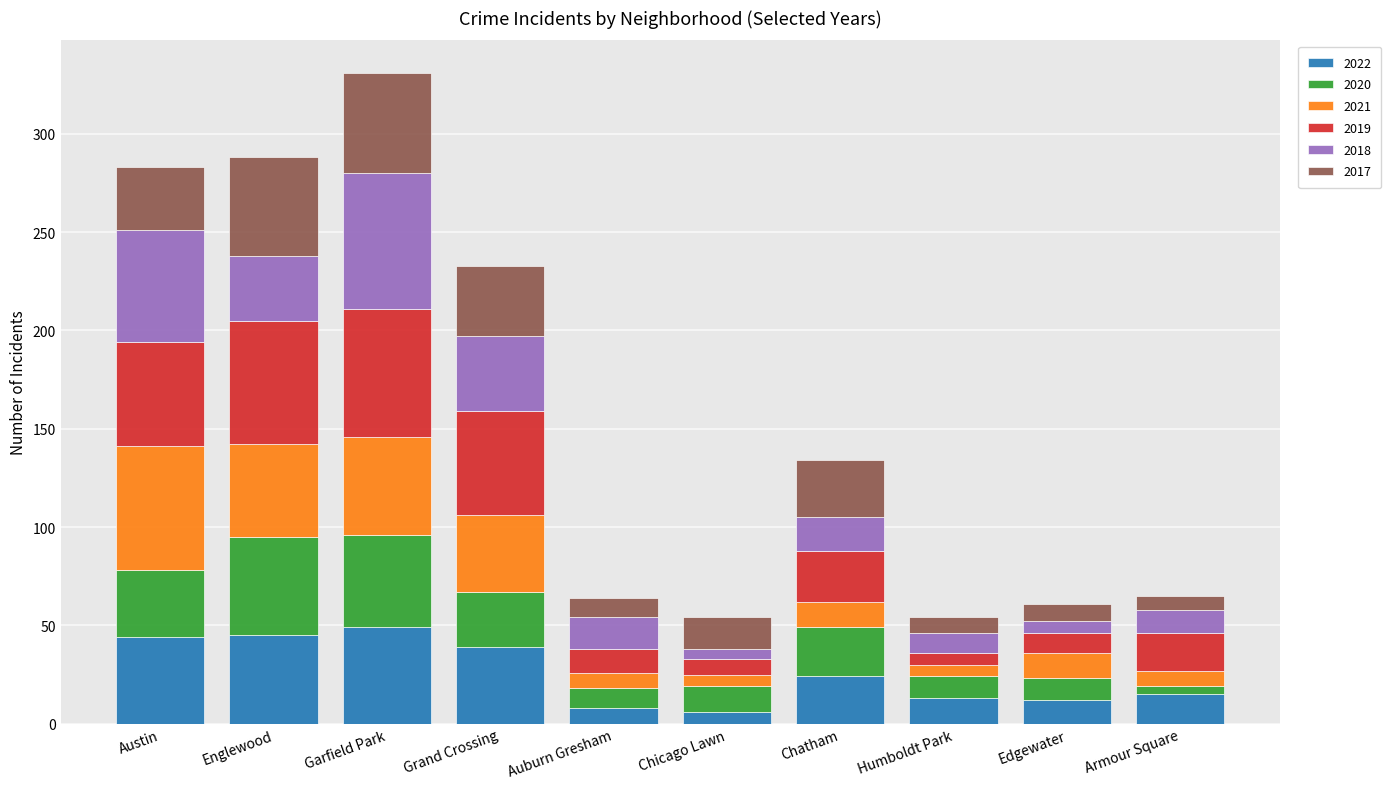

What is the sum of all 2022 values?

255